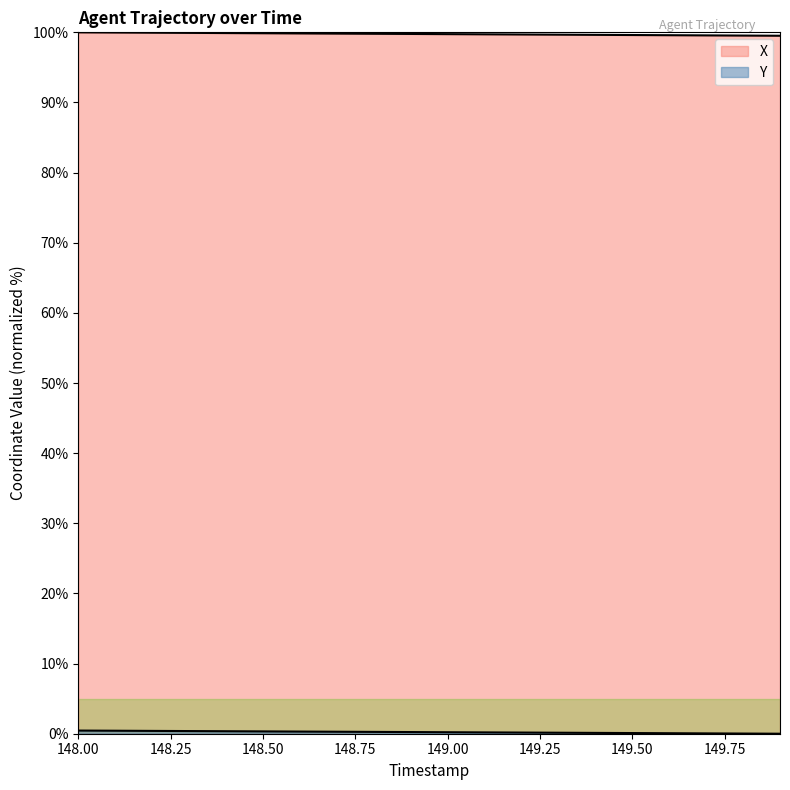

What is the maximum value shown in the chart?

100.0